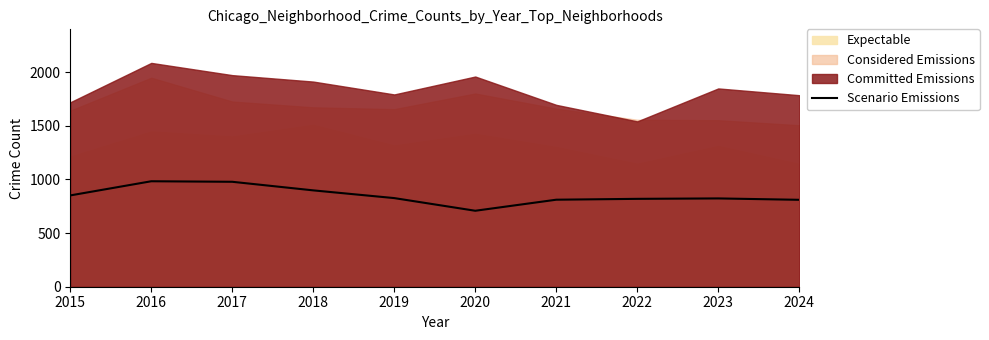

What is the sum of all values?

8507